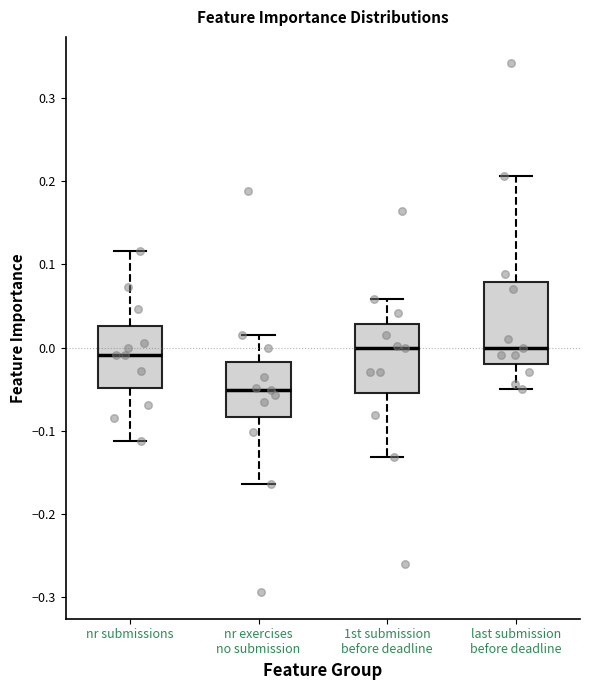

Reading left to right, read every box against the y-axis: the position of its median line, the range the box covers, and the ends of its whiskers. The values are not printed on the chart, so give them approximately, as read against the axis.

nr submissions: median -0.01, box -0.05 to 0.03, whiskers -0.11 to 0.12
nr exercises no submission: median -0.05, box -0.08 to -0.02, whiskers -0.16 to 0.02
1st submission before deadline: median 0.00, box -0.06 to 0.03, whiskers -0.13 to 0.06
last submission before deadline: median 0.00, box -0.02 to 0.08, whiskers -0.05 to 0.21